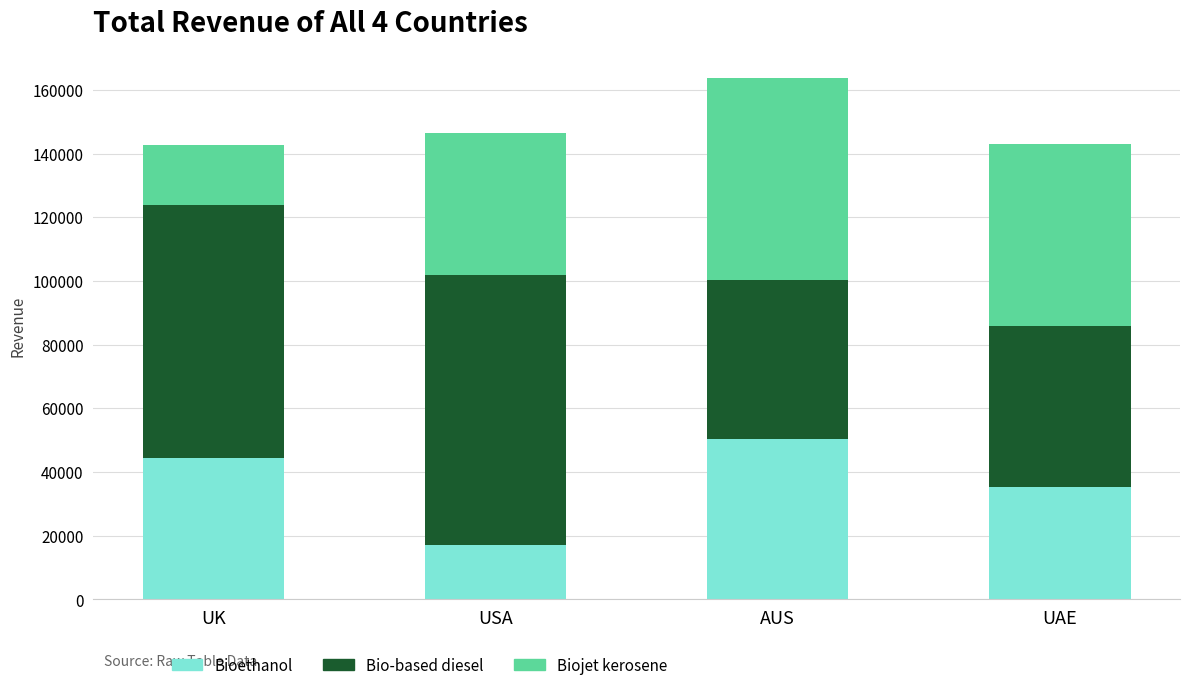

How many series are shown in this chart?

3